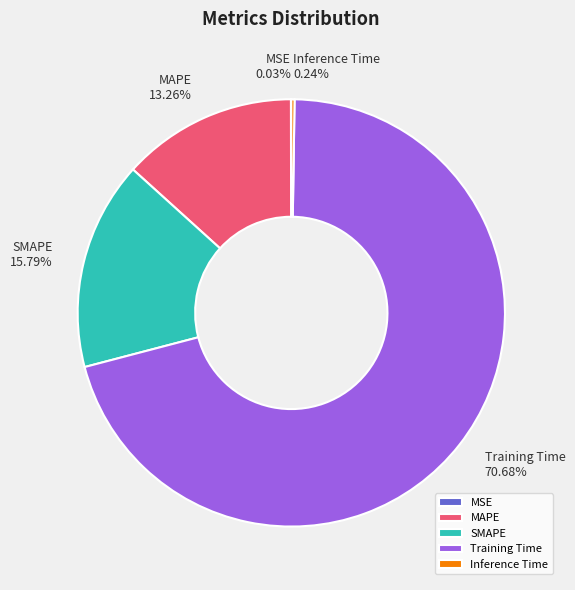

To the nearest percent, what is the difference between the Training Time and MAPE slice percentages?

57%